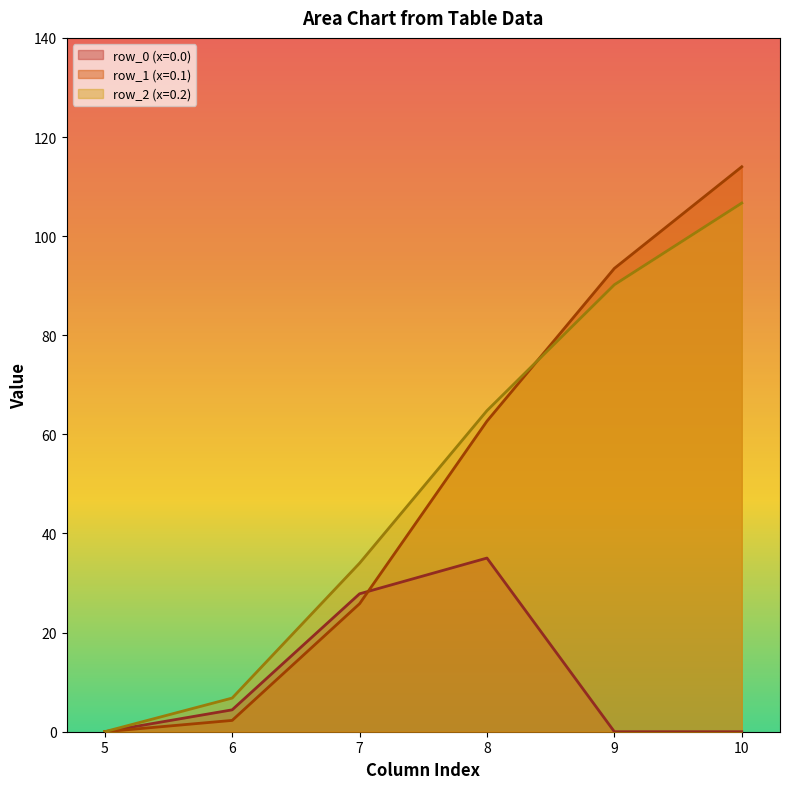

What is the sum of the row_0 values at 10 and 6?

4.4